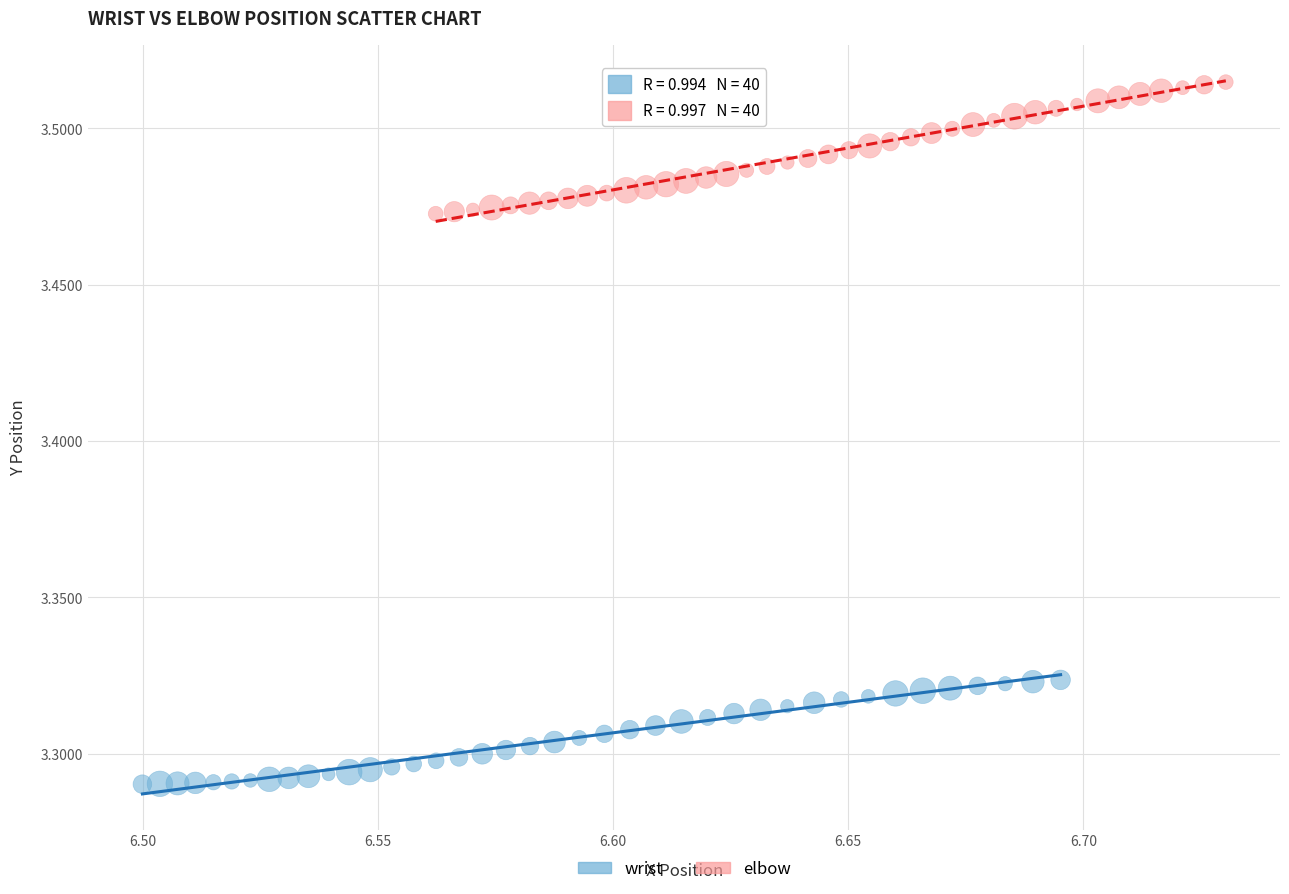

Which series has the widest spread of Y values?

elbow